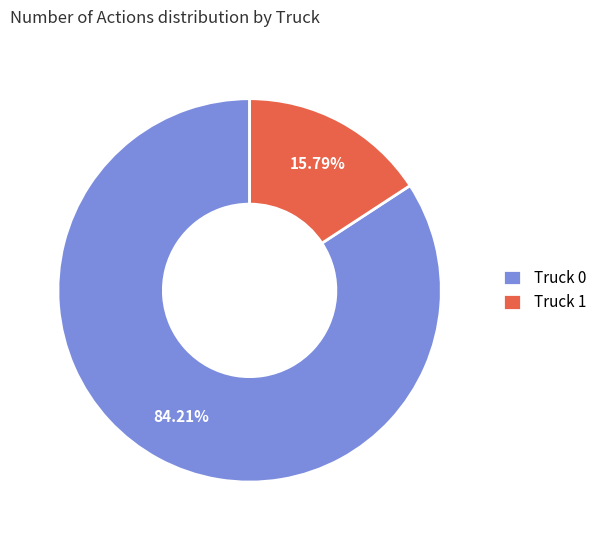

To the nearest percent, what is the combined percentage of Truck 0 and Truck 1?

100%